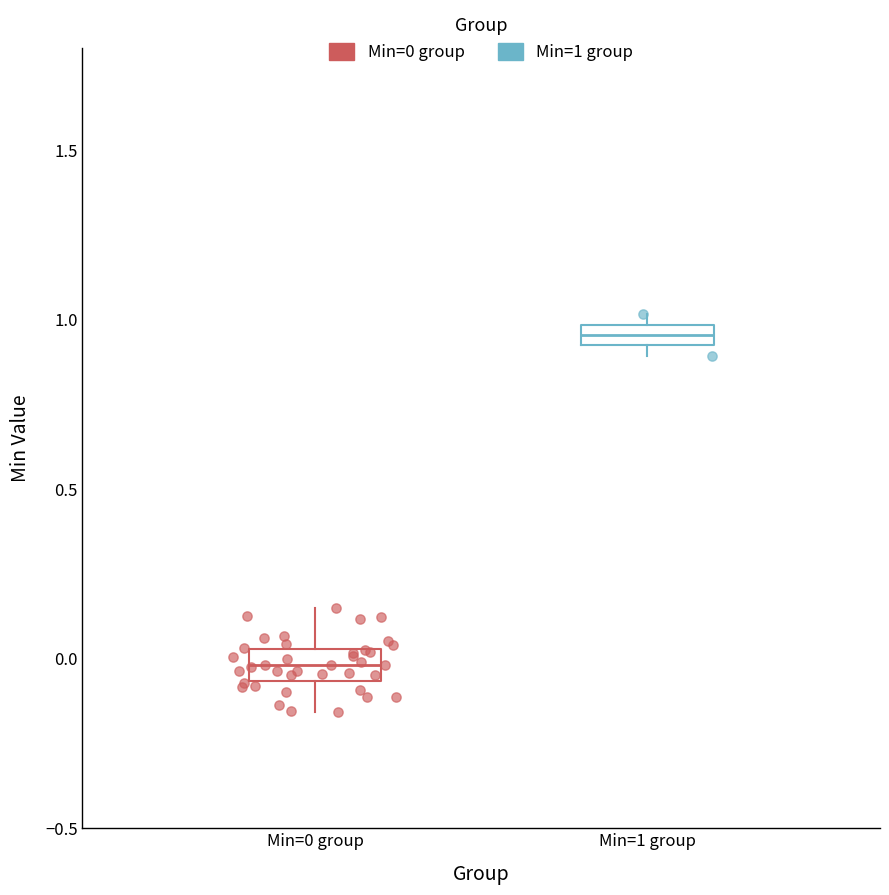

Which box's median line is the lowest?

Min=0 group